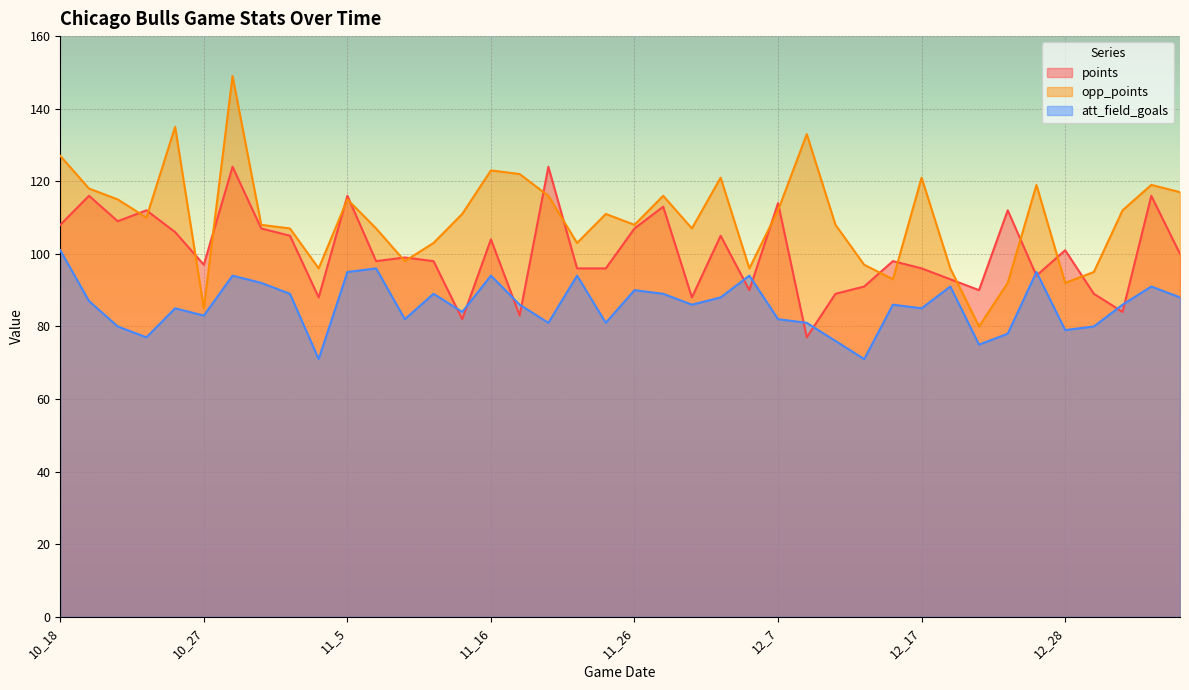

Is it true that opp_points equals 45 at 11_14?

False